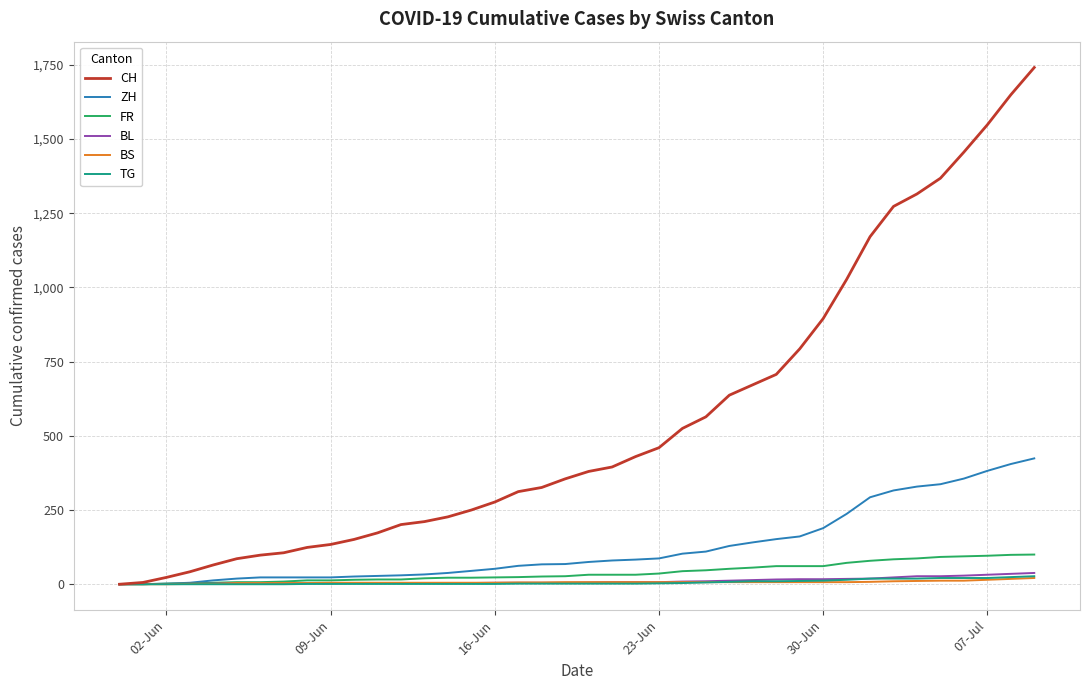

Which series has the largest total across all categories?

CH